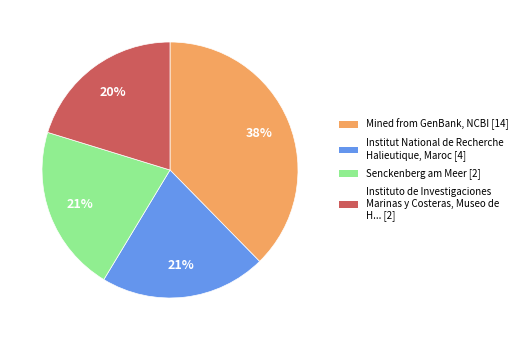

What is the largest slice in the pie chart?

Mined from GenBank, NCBI [14]